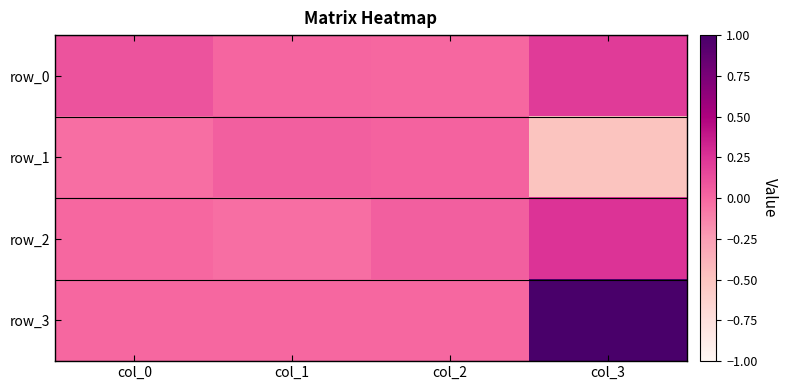

What is the difference between the maximum and minimum values in the row_3 series?

1.0